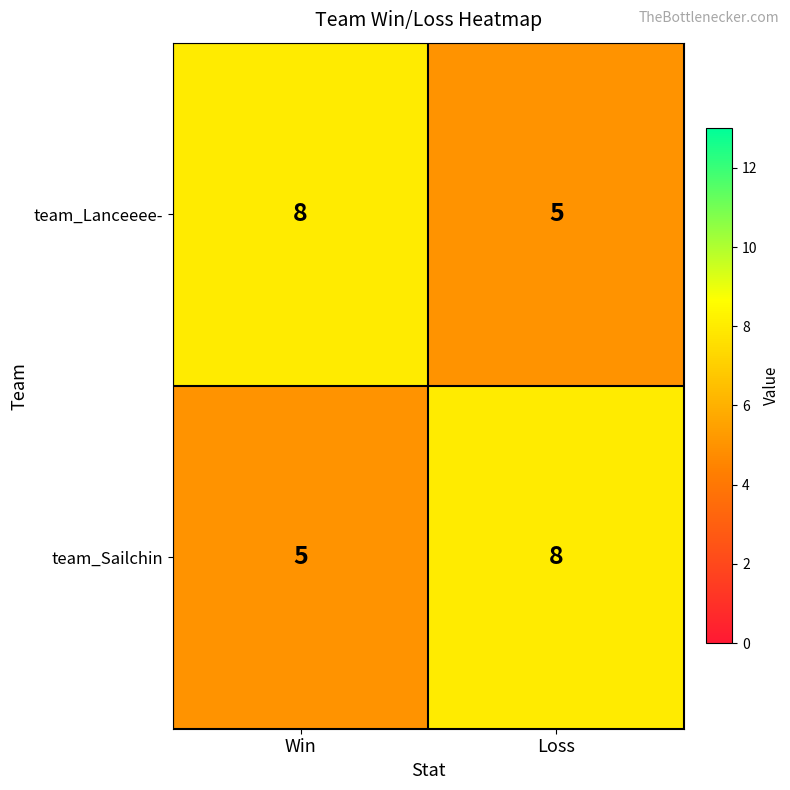

List the labels in order of team_Sailchin value, smallest first.

Win, Loss